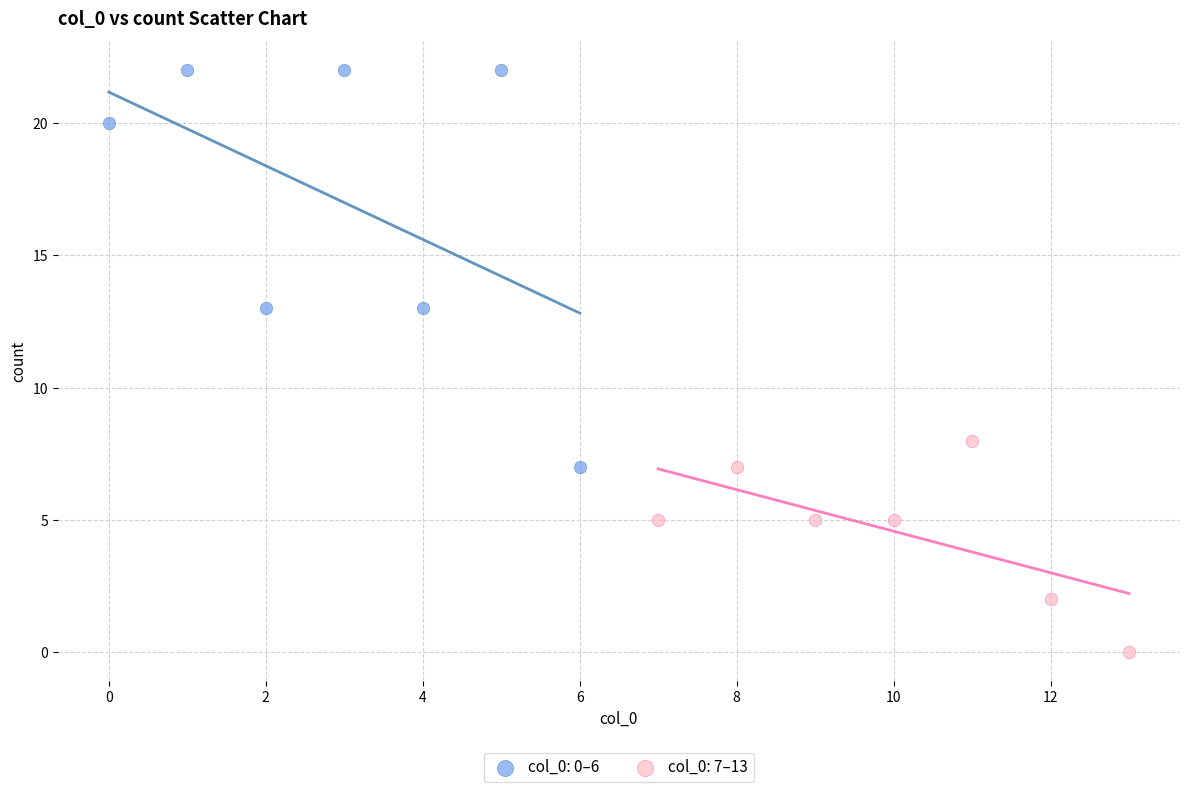

Which series has the largest Y range (max minus min)?

col_0: 0–6